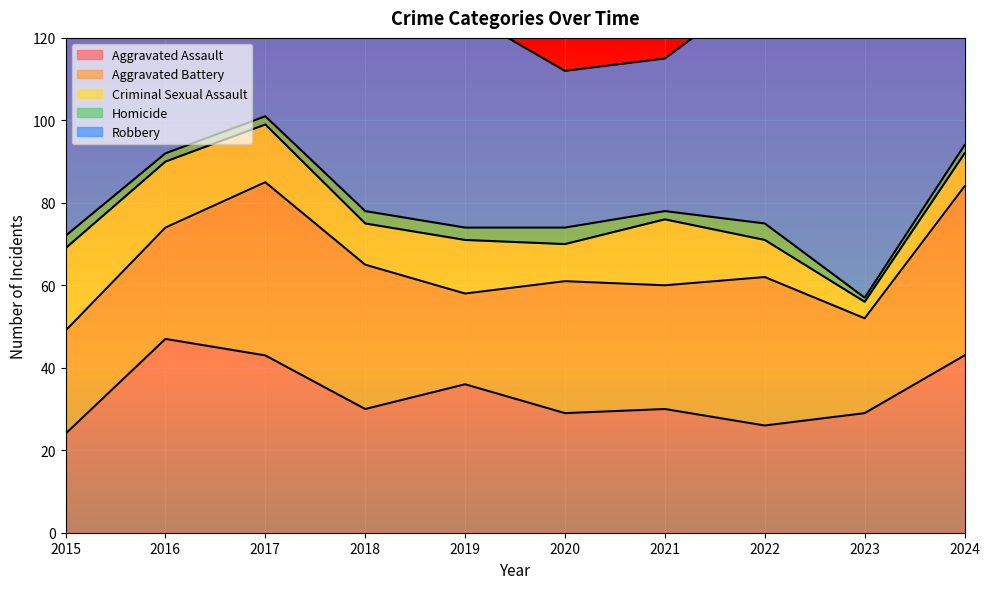

List the labels in order of Criminal Sexual Assault value, largest first.

2015, 2016, 2021, 2017, 2019, 2018, 2020, 2022, 2024, 2023